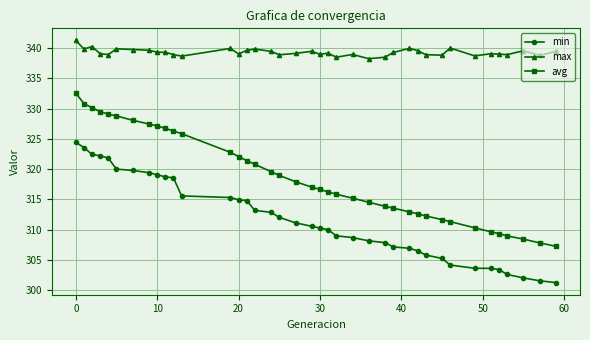

True or false: max has more than 1 interior local peaks.

True